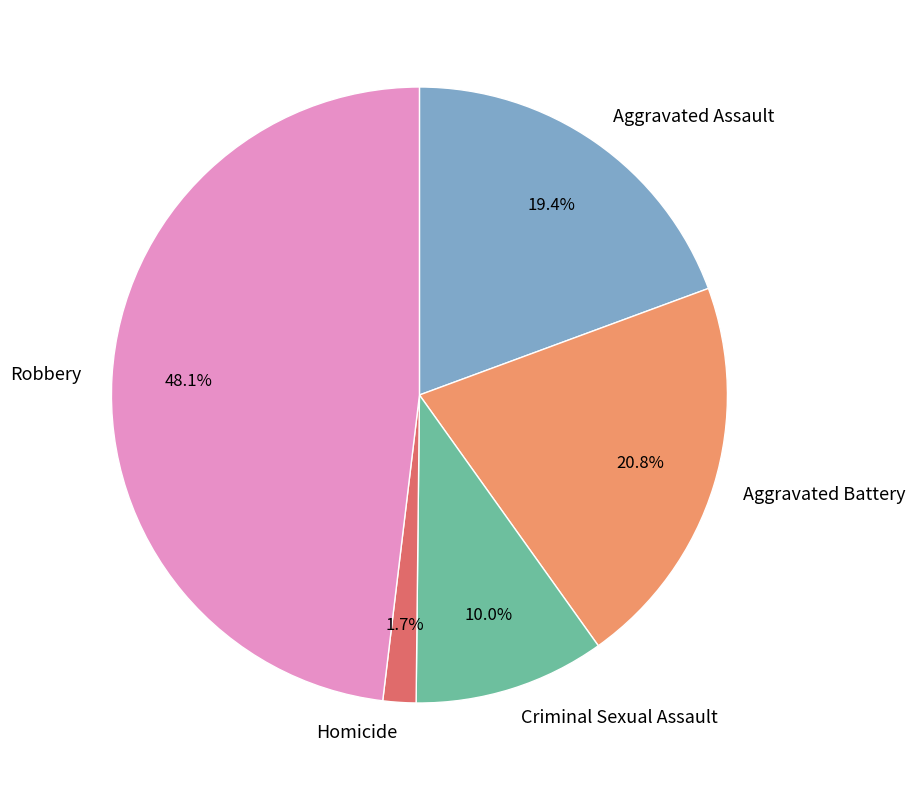

To the nearest percent, what percentage of the pie is Robbery?

48%